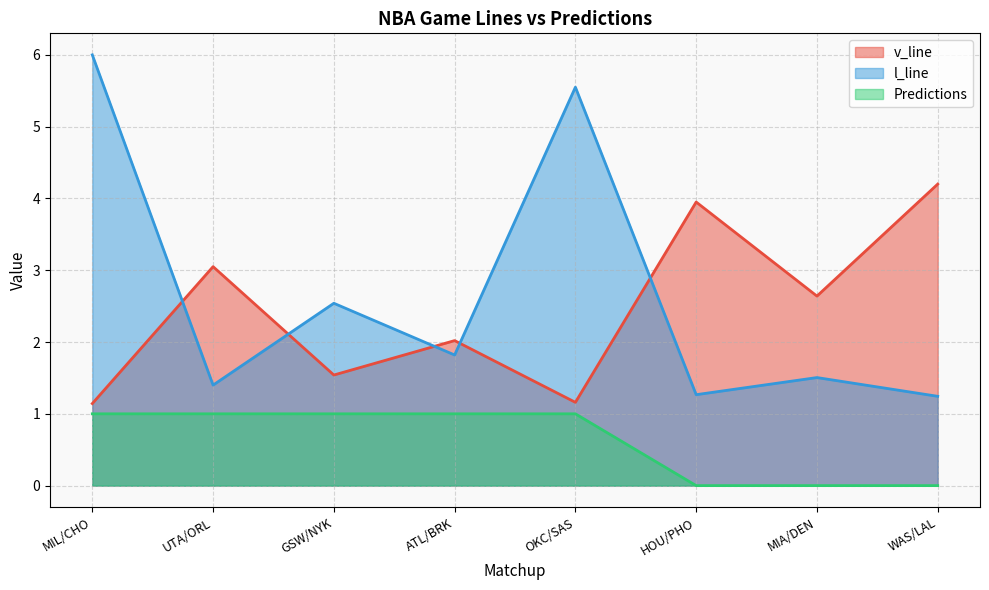

What is the difference between the highest and lowest values at MIL/CHO?

5.0